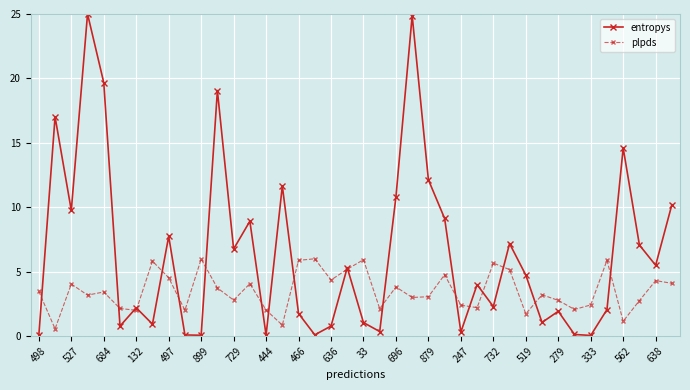

What is the value of the plpds point at the 28th from the left?

2.2